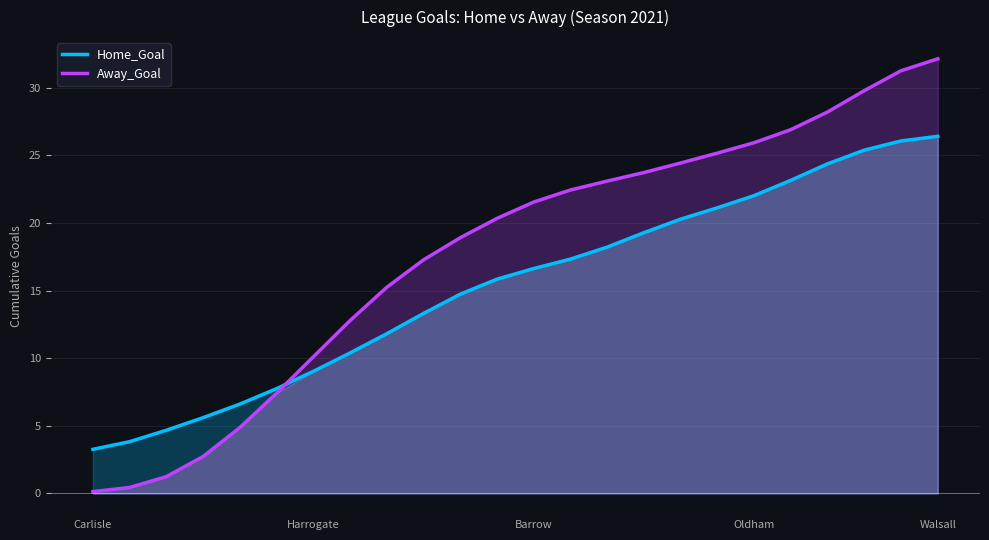

What is the approximate value of Away_Goal at 17?

25.2